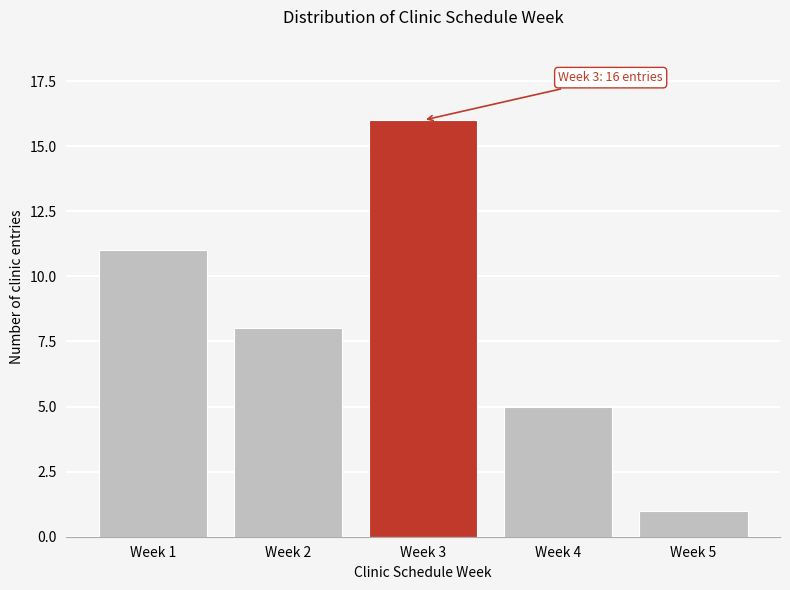

Reading left to right, what are all the values shown in this chart?

11	8	16	5	1